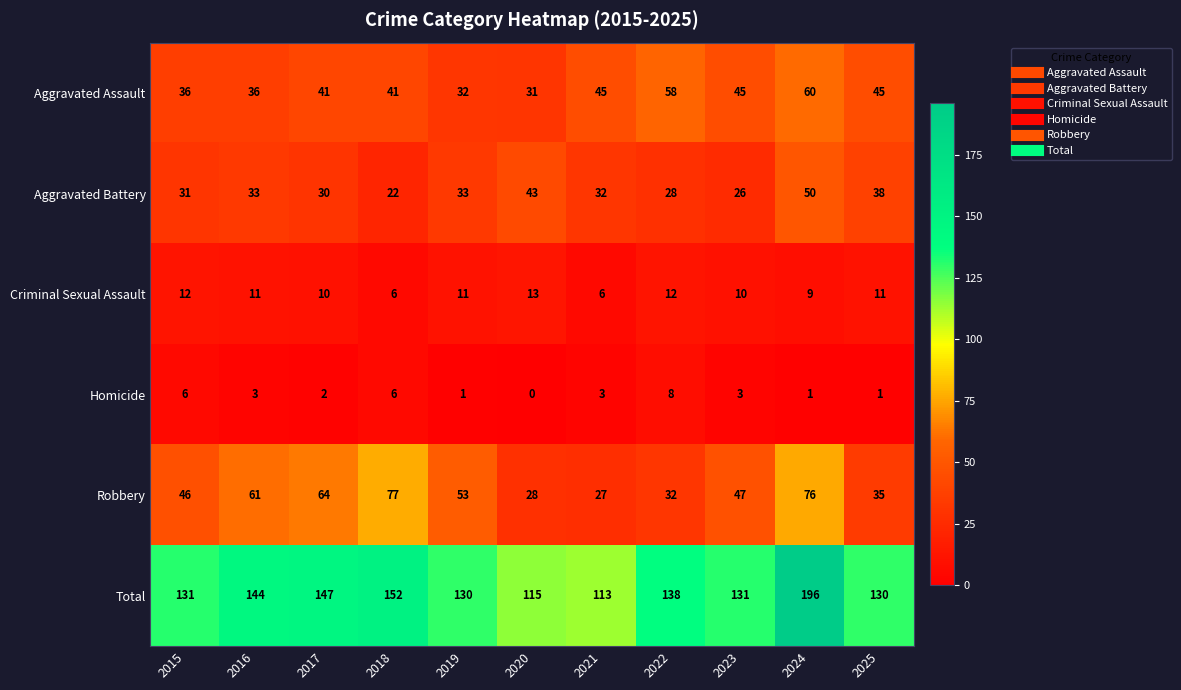

Count the number of categories in the chart.

11